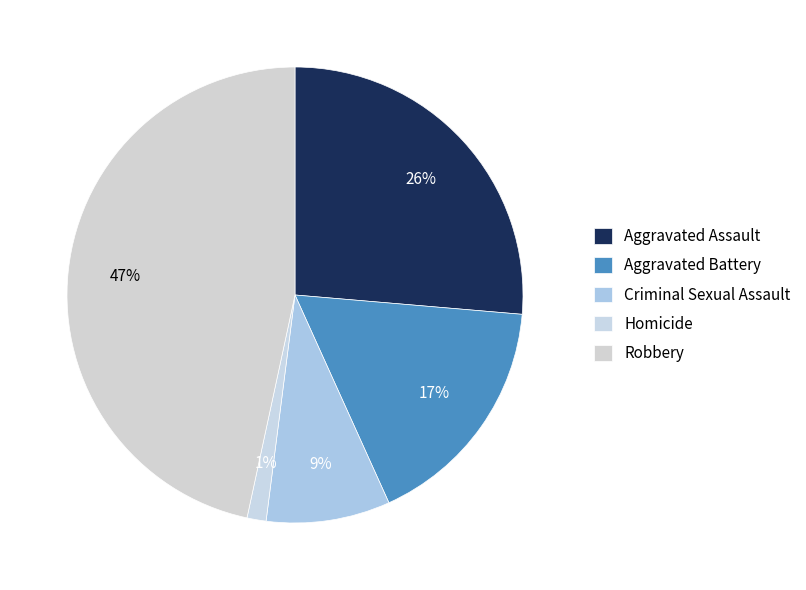

To the nearest percent, what is the average slice percentage?

20%